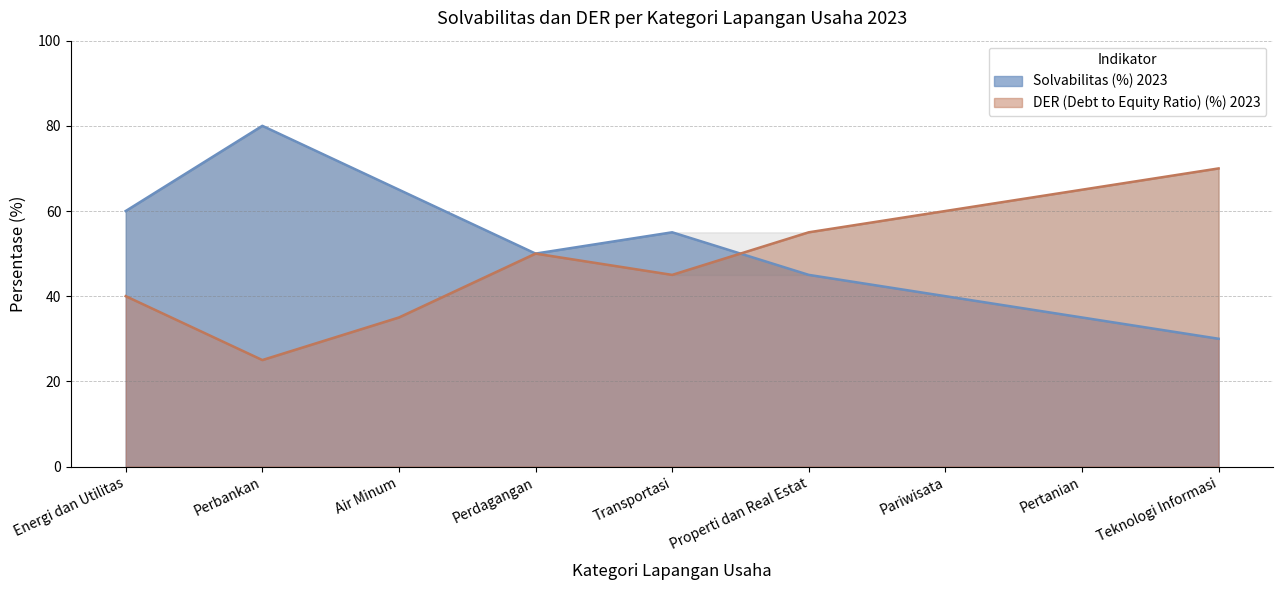

How many times do DER (Debt to Equity Ratio) (%) 2023 and Solvabilitas (%) 2023 cross each other?

1